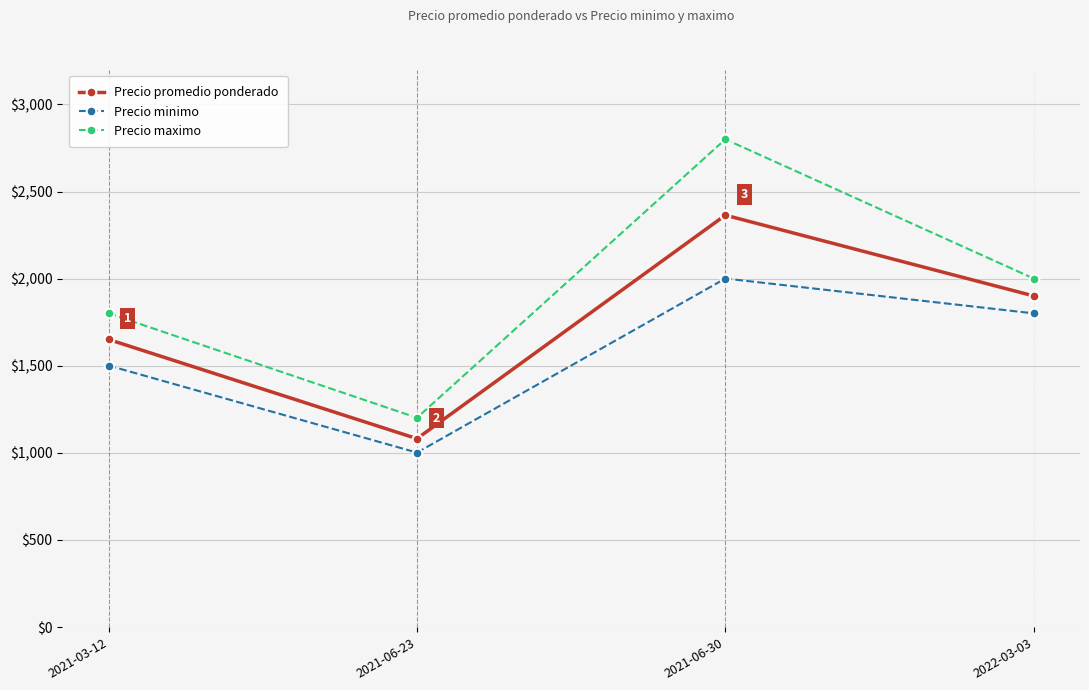

True or false: Precio minimo has a value of 1600 at 2021-06-23.

False